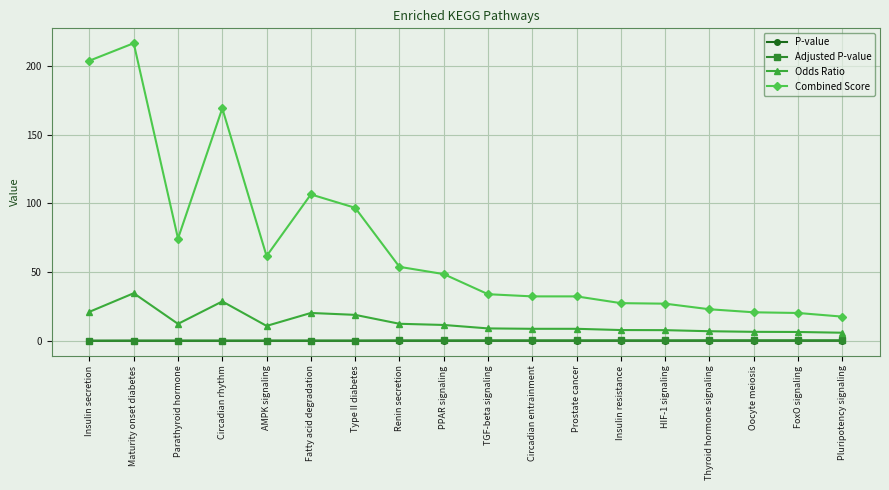

What is the label of the 1st point from the right?

Pluripotency signaling